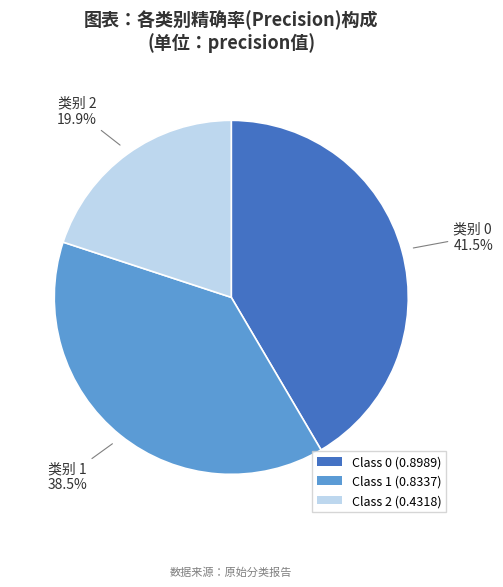

How many segments does this pie chart have?

3